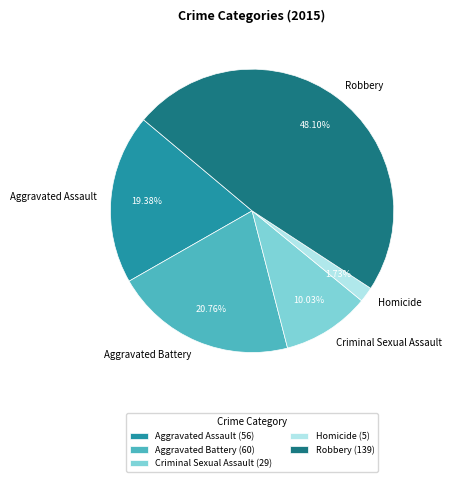

What is the largest slice in the pie chart?

Robbery